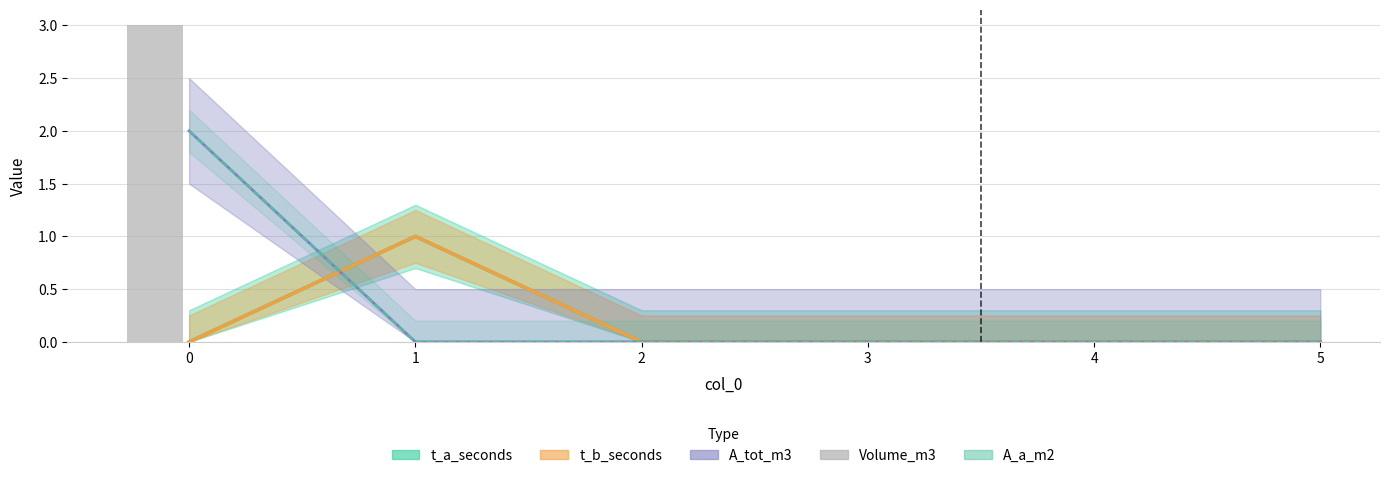

The chart shows a value of 4 at 0. True or false?

False